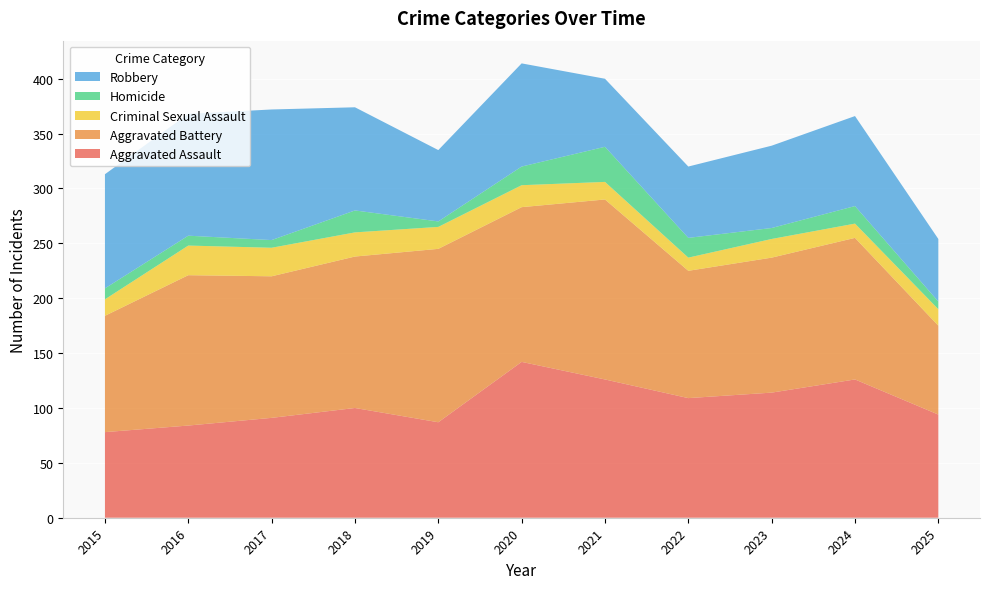

Reading left to right, transcribe all the data shown in this chart.

Aggravated Assault: 78	84	91	100	87	142	126	109	114	126	94
Aggravated Battery: 106	137	129	138	158	141	164	116	123	129	81
Criminal Sexual Assault: 15	27	26	22	20	20	16	12	17	13	15
Homicide: 10	9	7	20	5	17	32	18	10	16	7
Robbery: 104	111	119	94	65	94	62	65	75	82	57